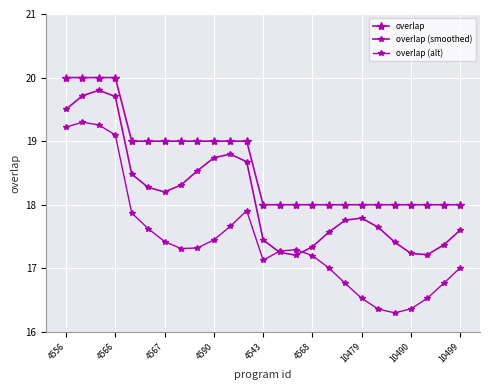

Is this an area chart (filled region under the line)?

No